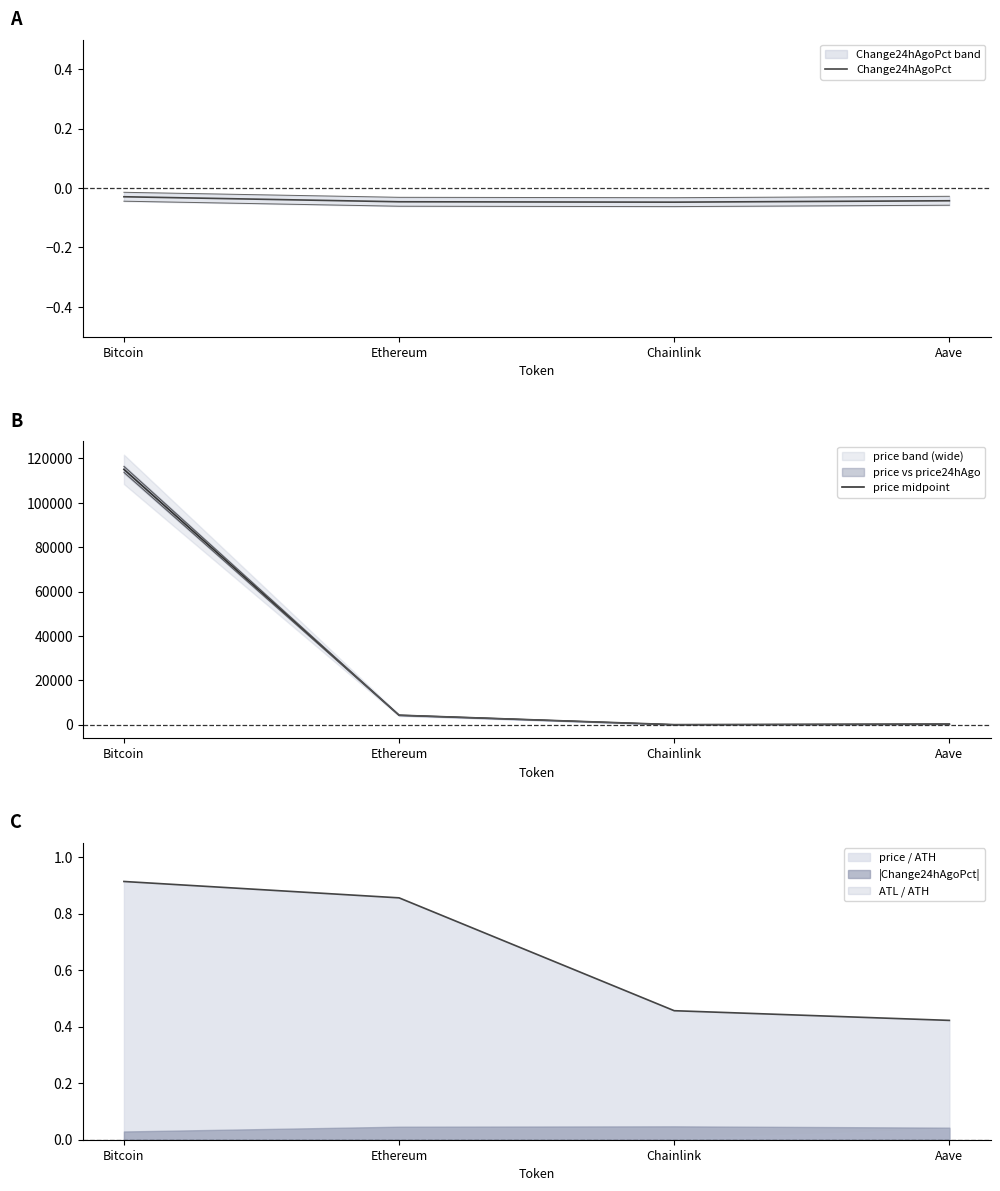

What is the sum of the Change24hAgoPct values at Chainlink and Bitcoin?

-0.1